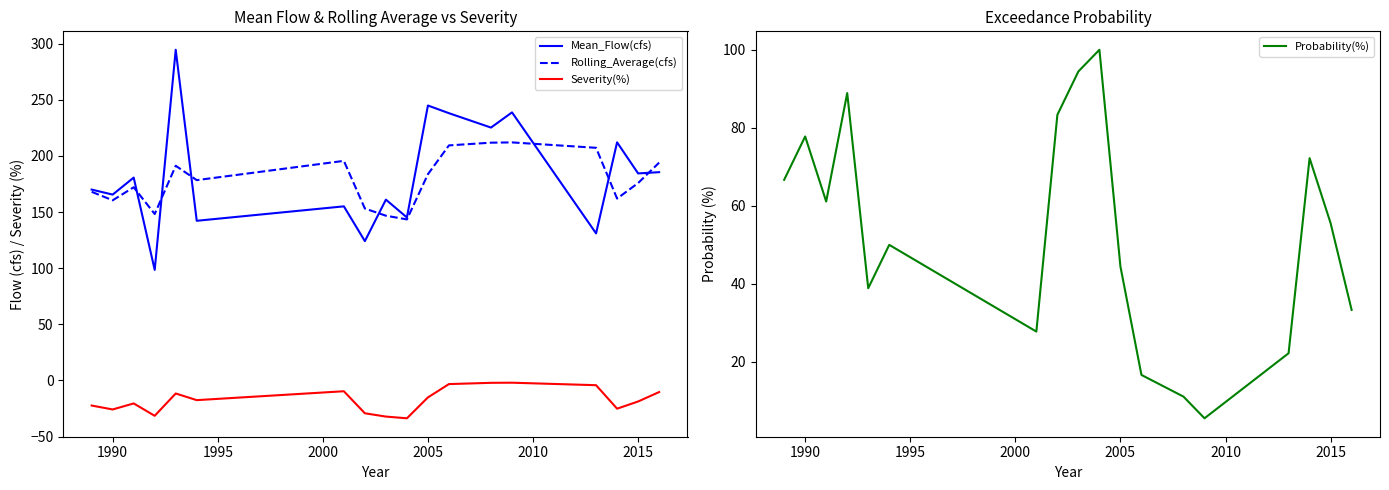

True or false: Rolling_Average(cfs) has a value of 125.2 at 2005.

False